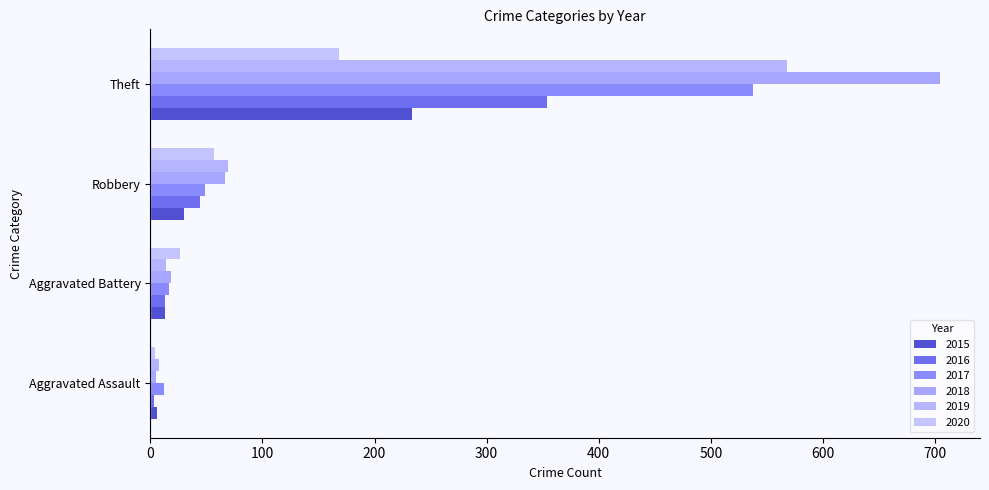

Which series has the largest range (max minus min)?

2018